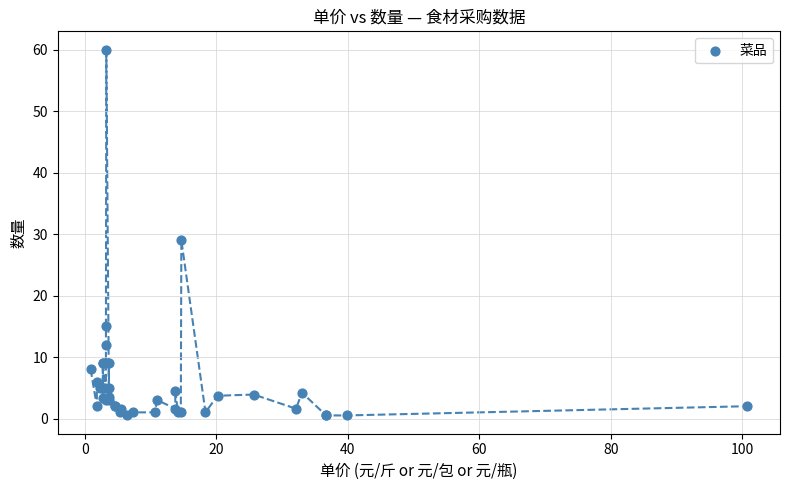

What Y value in the scatter plot is closest to 30?

29.0